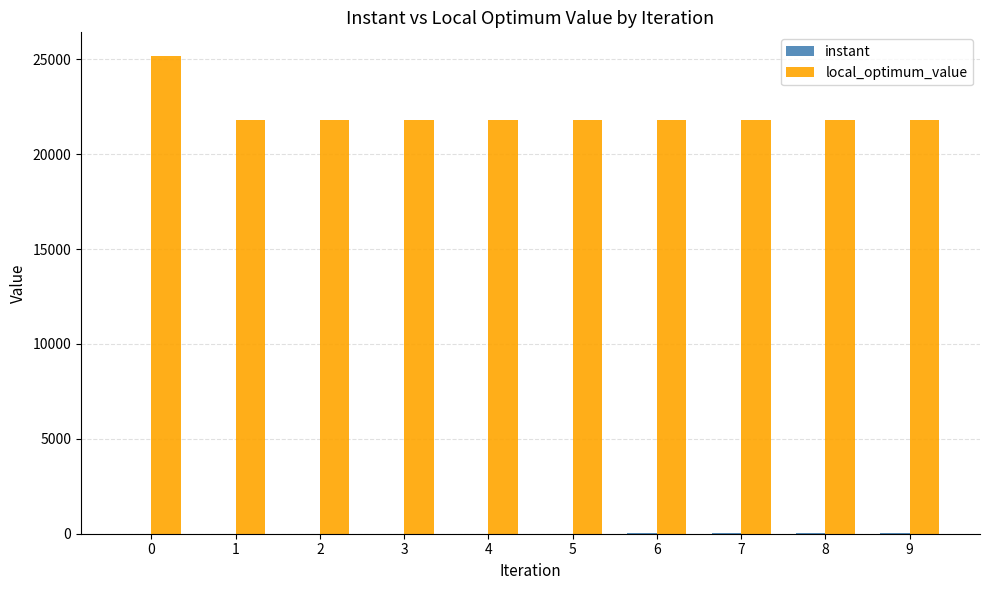

What is the sum of all local_optimum_value values?

221206.0